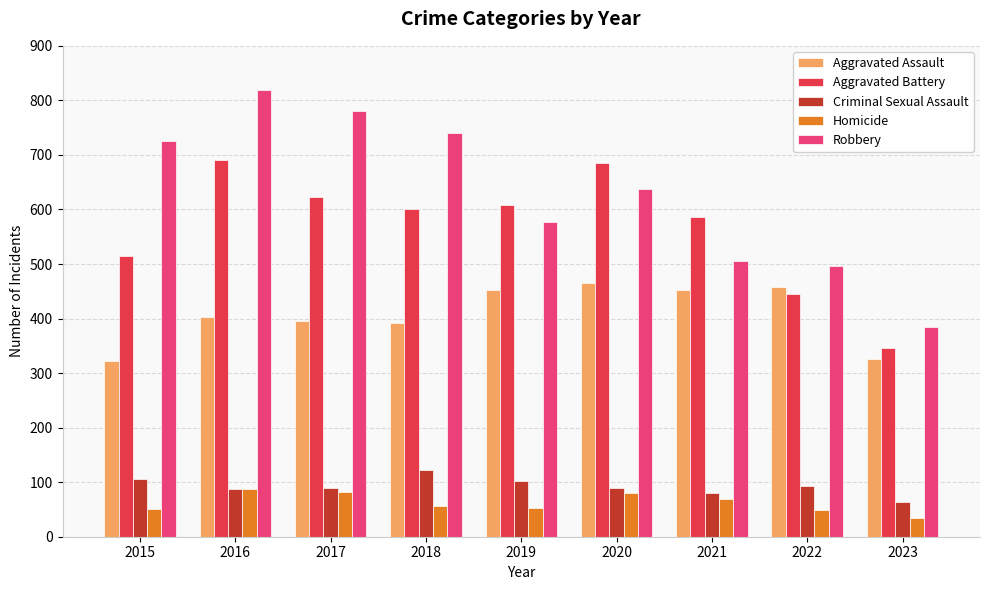

At which label does Criminal Sexual Assault first exceed 90?

2015